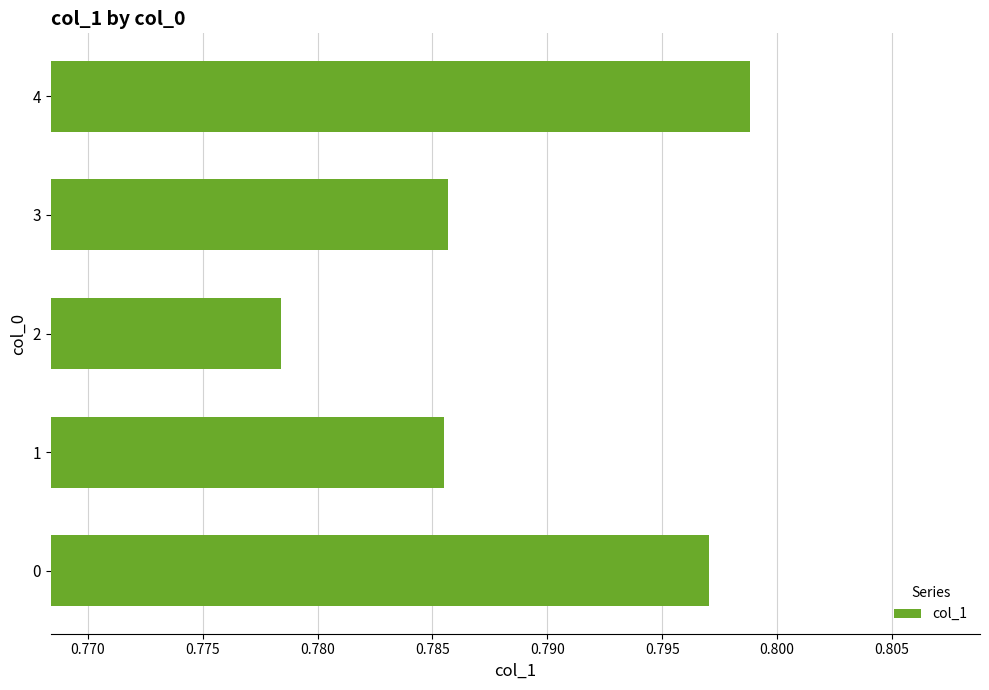

Which category has the highest value across all series?

4